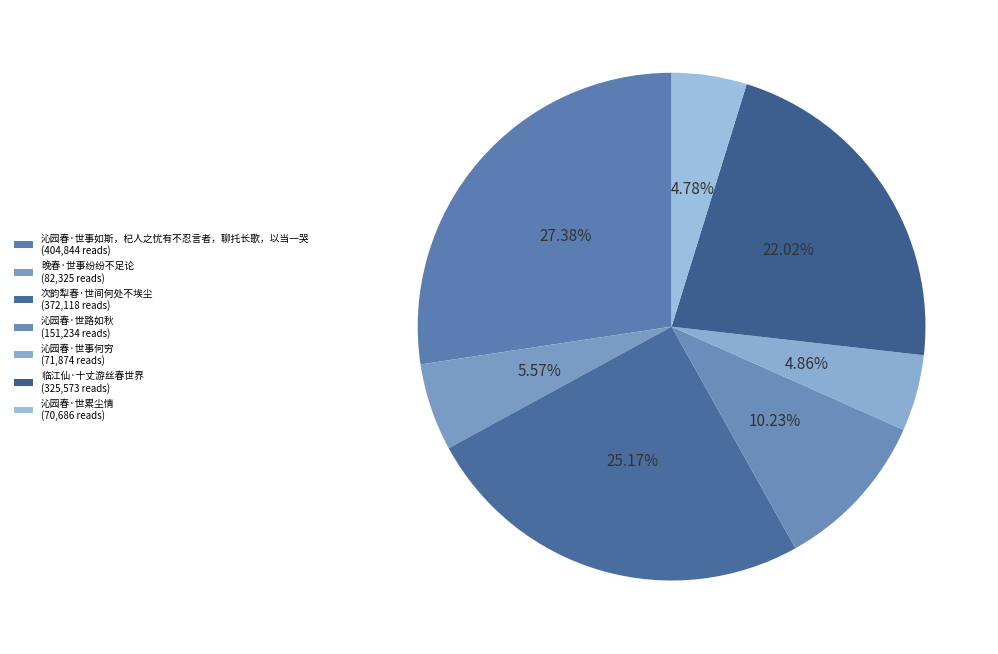

To the nearest percent, what is the difference between the largest and smallest slice percentages?

23%